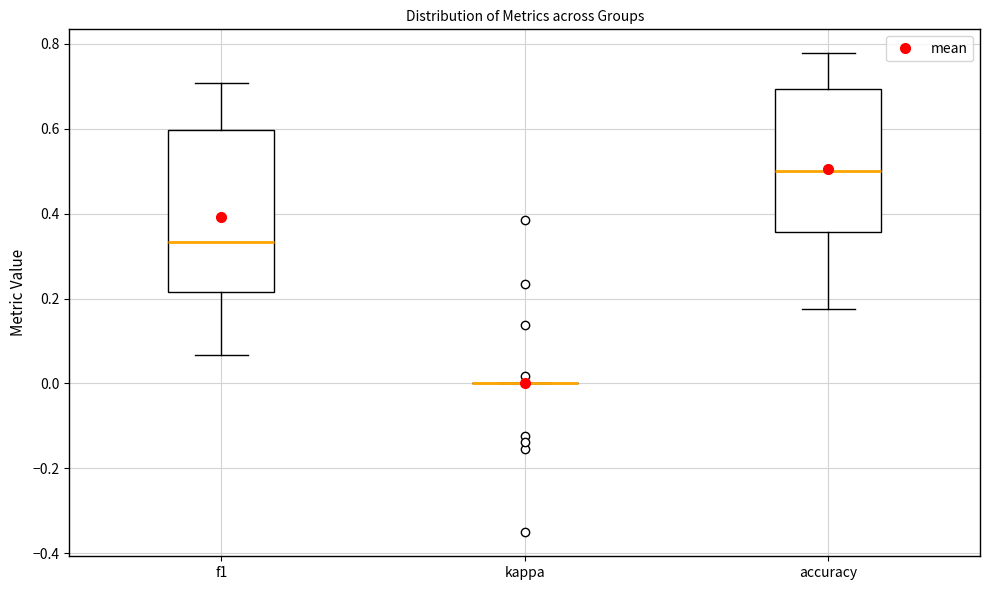

Reading left to right, transcribe this box plot: for each box, give where its median line is, the range the box spans, and where its two whiskers end, as read against the y-axis. The values are not printed on the chart, so give them approximately, as read against the axis.

f1: median 0.34, box 0.22 to 0.60, whiskers 0.06 to 0.70
kappa: box collapsed to a line at 0.00, whiskers 0.00 to 0.00
accuracy: median 0.50, box 0.36 to 0.70, whiskers 0.18 to 0.78